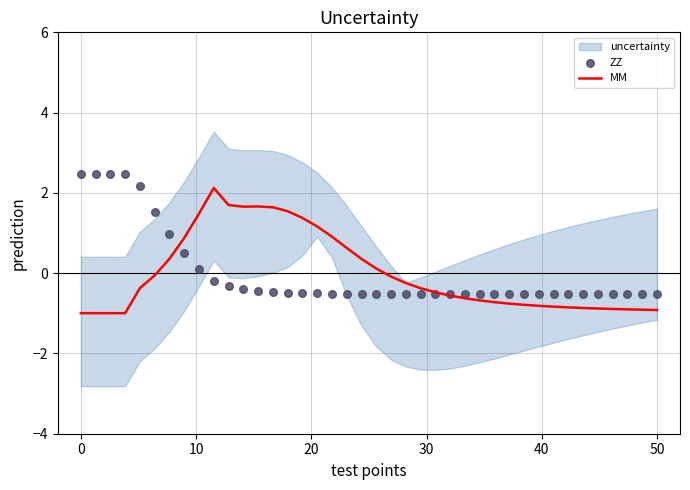

Which series has the largest Y range (max minus min)?

MM